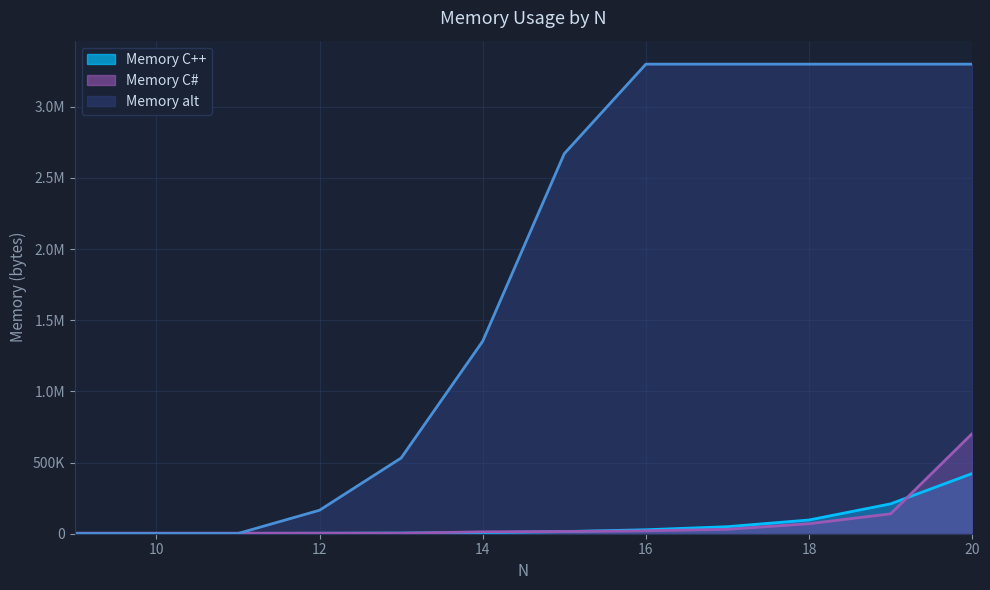

Does the chart display data point markers on the line(s)?

No